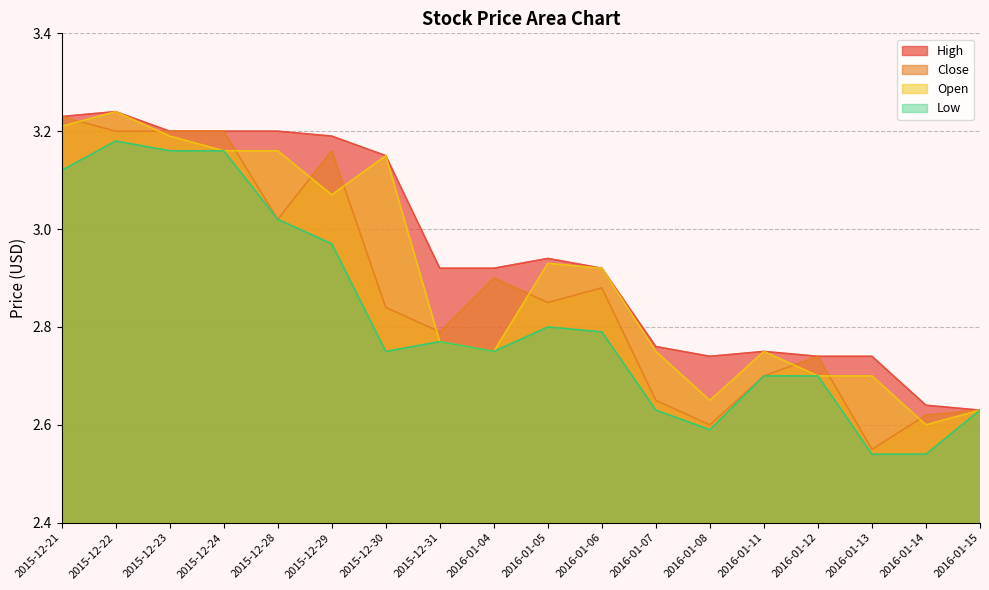

Which category has the highest value in the High series?

2015-12-22